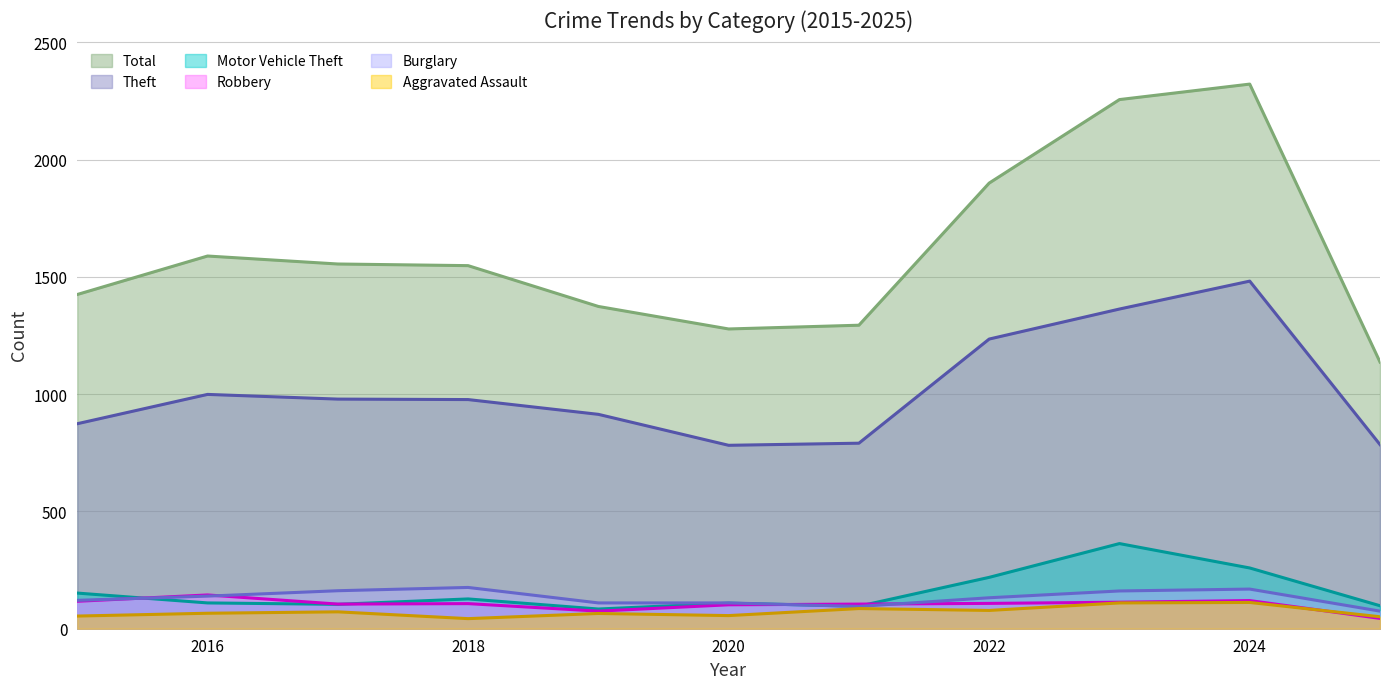

Reading right to left, extract all data points from this chart.

Aggravated Assault: 51	112	110	78	86	56	65	43	72	66	54
Burglary: 75	169	161	132	95	110	110	176	162	139	121
Motor Vehicle Theft: 98	259	363	219	96	109	84	127	104	110	152
Robbery: 44	120	113	108	105	102	75	107	105	144	117
Theft: 785	1482	1363	1235	791	782	914	977	979	999	874
Total: 1137	2322	2256	1900	1294	1278	1374	1548	1555	1589	1425